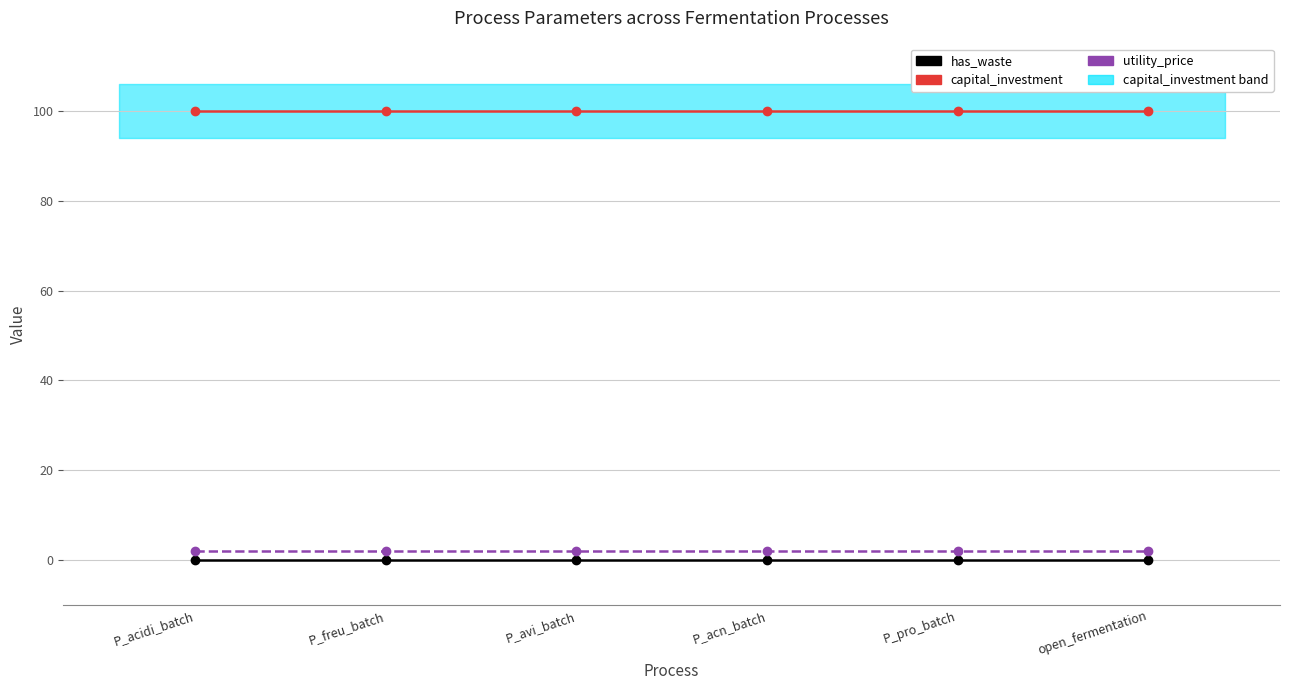

True or false: capital_investment and has_waste cross at least once.

False